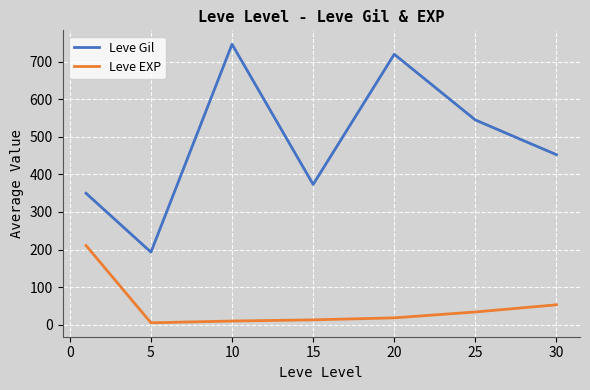

True or false: Leve EXP and Leve Gil cross at least once.

False